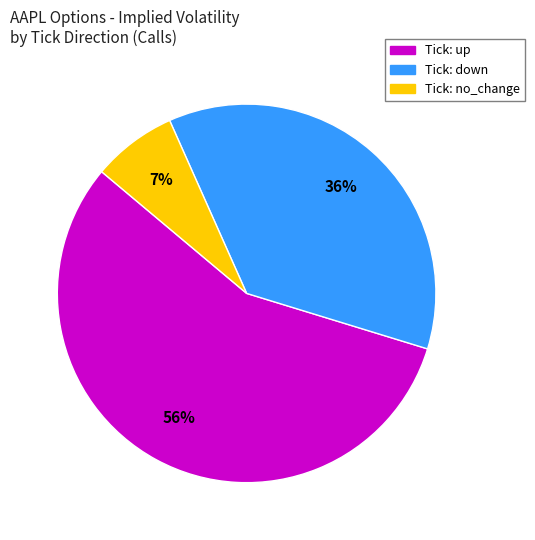

Count the number of slices in the pie.

3